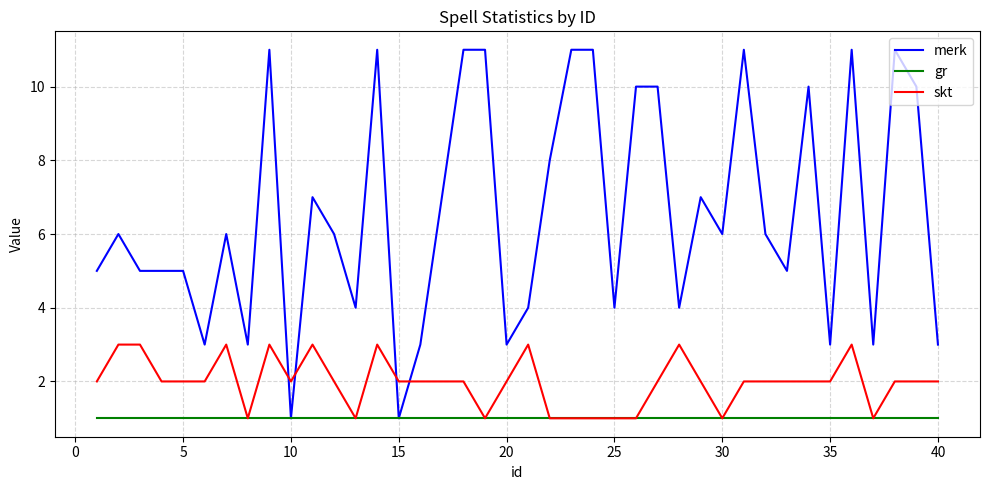

Which series has the largest range (max minus min)?

merk